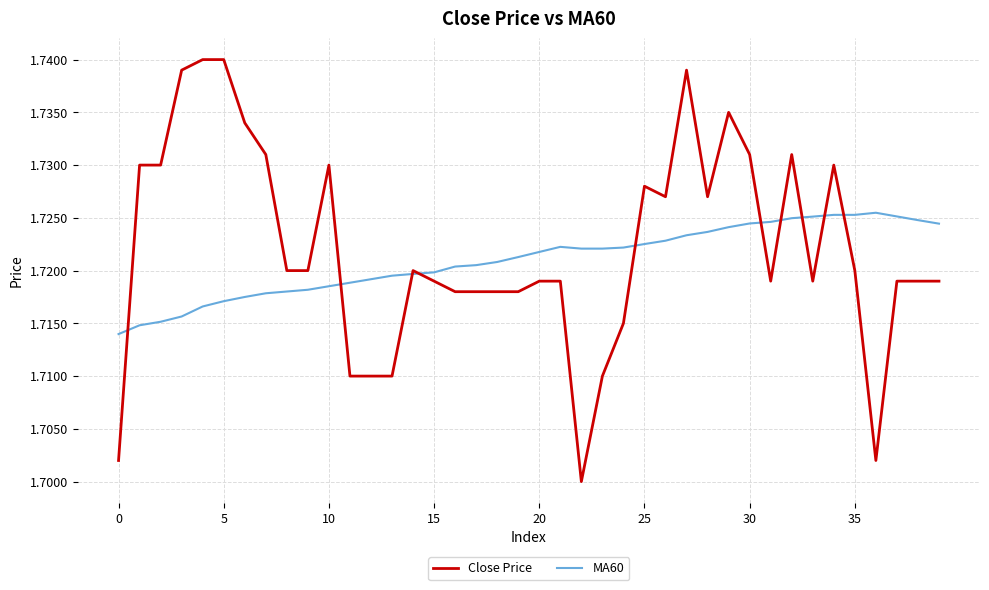

How many lines are shown in the chart?

2